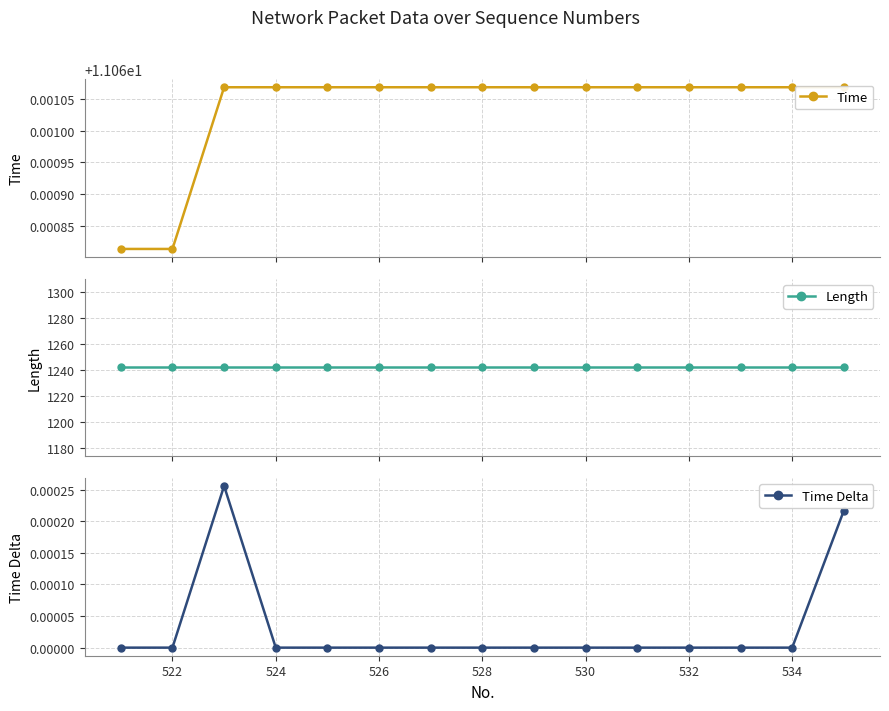

At how many categories does at least one series exceed 291?

15